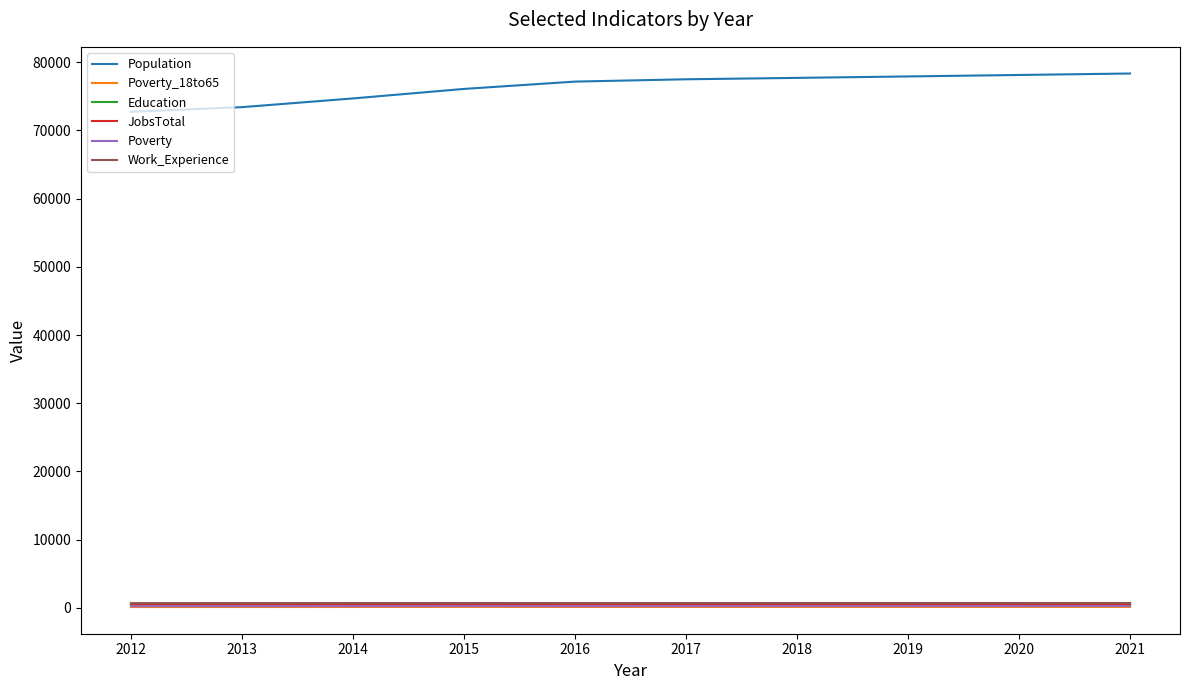

Which series has the largest total across all categories?

Population